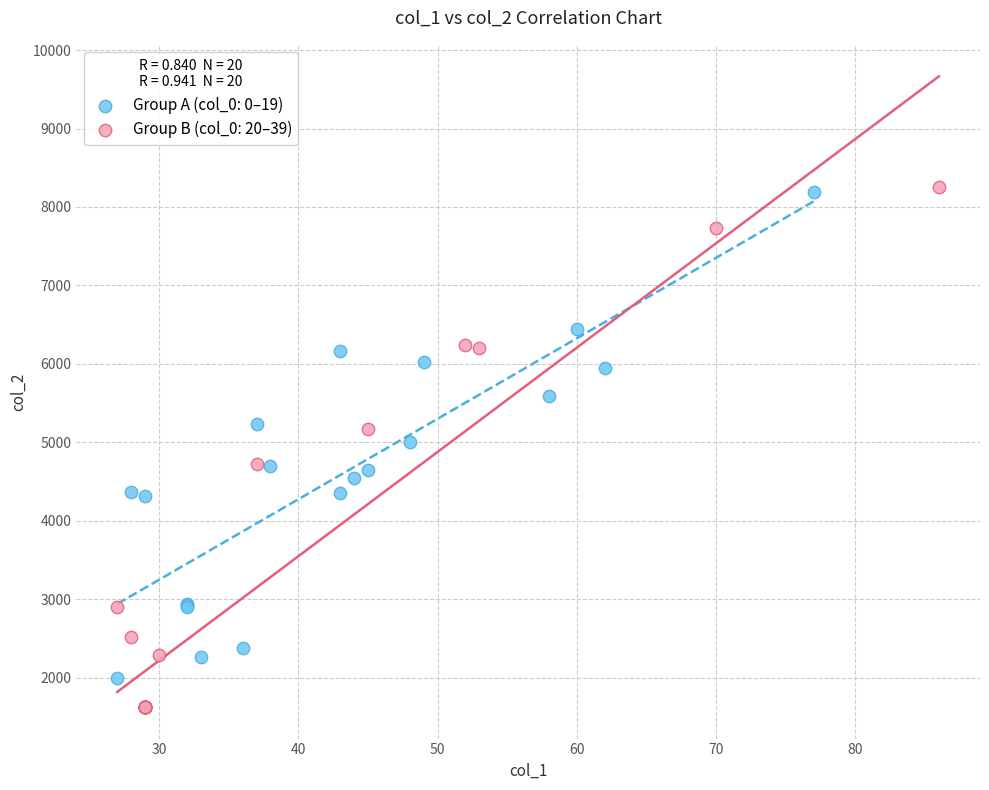

Which series reaches the minimum Y coordinate?

Group B (col_0: 20–39)